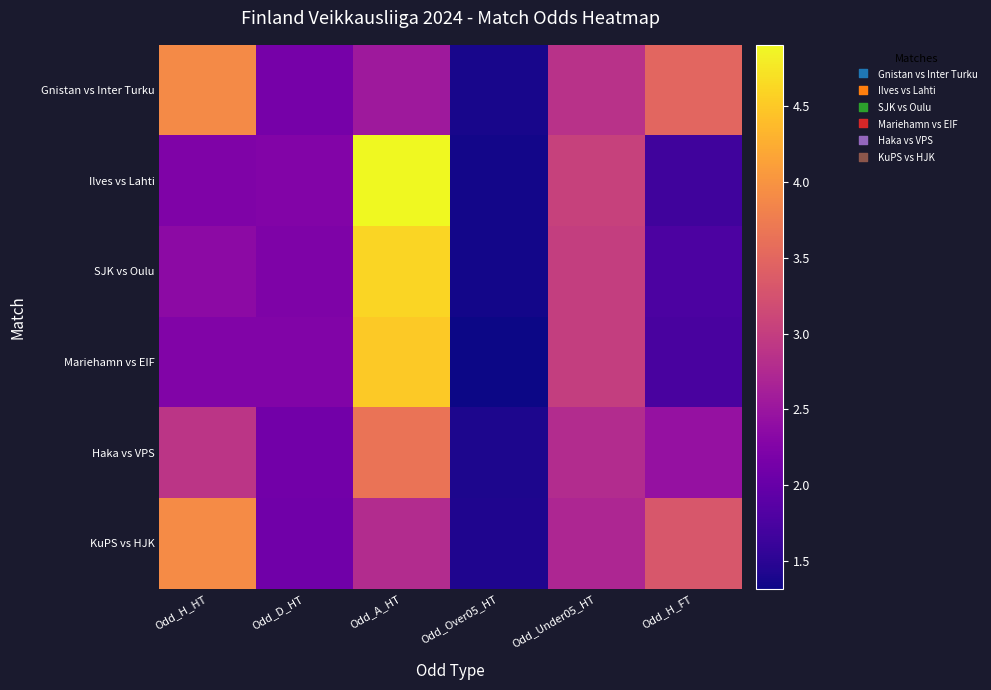

Which series has the widest spread of values?

Ilves vs Lahti